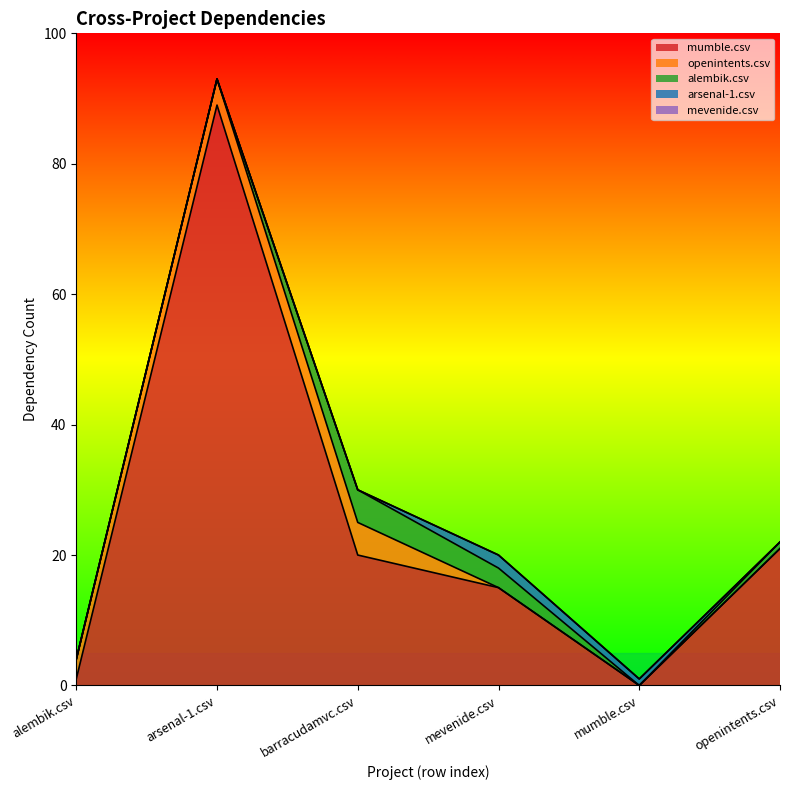

Rank the categories by openintents.csv value from highest to lowest.

barracudamvc.csv, arsenal-1.csv, alembik.csv, mevenide.csv, mumble.csv, openintents.csv